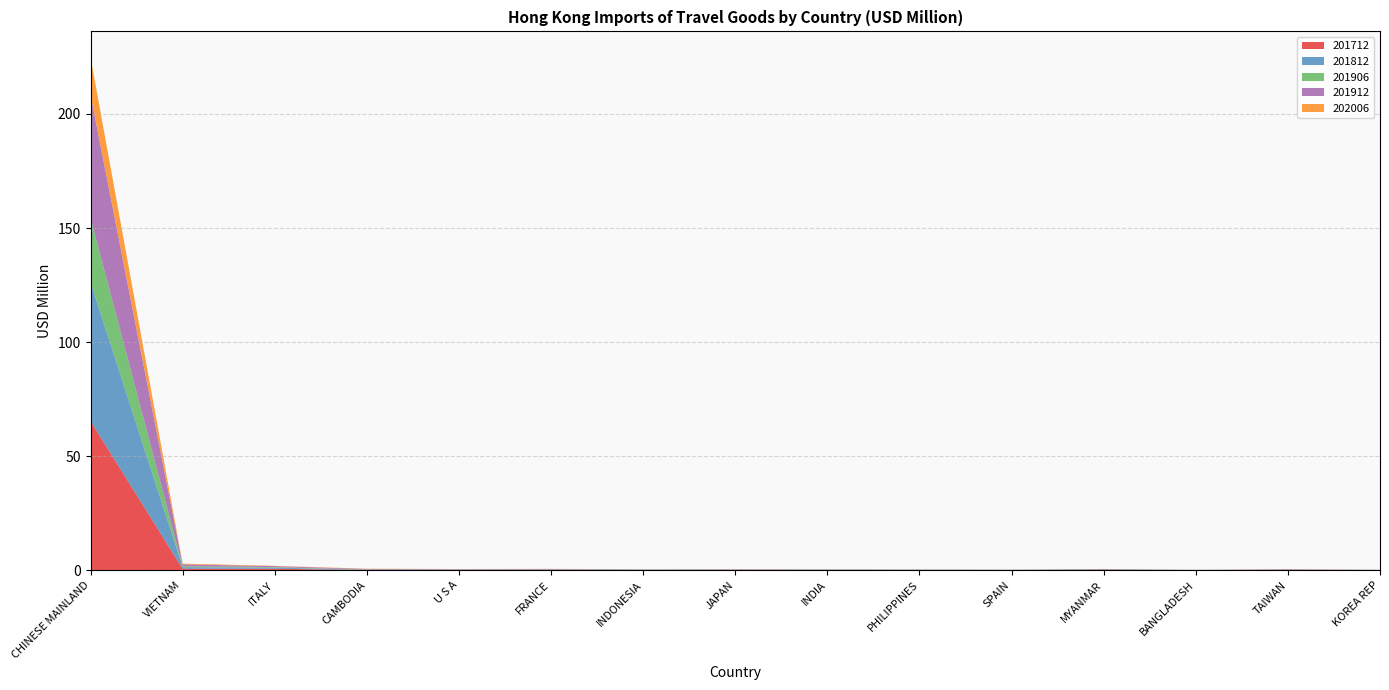

Reading left to right, list all the values displayed in this chart.

201712: CHINESE MAINLAND=65.4	VIETNAM=0.6	ITALY=0.7	CAMBODIA=0.1	U S A=0.1	FRANCE=0.1	INDONESIA=0.1	JAPAN=0.1	INDIA=0.1	PHILIPPINES=0.1	SPAIN=0.1	MYANMAR=0.3	BANGLADESH=0.0	TAIWAN=0.3	KOREA REP=0.1
201812: CHINESE MAINLAND=60.9	VIETNAM=0.7	ITALY=0.5	CAMBODIA=0.1	U S A=0.1	FRANCE=0.1	INDONESIA=0.1	JAPAN=0.1	INDIA=0.1	PHILIPPINES=0.1	SPAIN=0.1	MYANMAR=0.2	BANGLADESH=0.0	TAIWAN=0.1	KOREA REP=0.1
201906: CHINESE MAINLAND=28.1	VIETNAM=0.4	ITALY=0.2	CAMBODIA=0.1	U S A=0.1	FRANCE=0.1	INDONESIA=0.1	JAPAN=0.1	INDIA=0.1	PHILIPPINES=0.1	SPAIN=0.0	MYANMAR=0.0	BANGLADESH=0.0	TAIWAN=0.1	KOREA REP=0.0
201912: CHINESE MAINLAND=54.0	VIETNAM=0.8	ITALY=0.4	CAMBODIA=0.3	U S A=0.1	FRANCE=0.2	INDONESIA=0.1	JAPAN=0.1	INDIA=0.1	PHILIPPINES=0.1	SPAIN=0.1	MYANMAR=0.0	BANGLADESH=0.1	TAIWAN=0.1	KOREA REP=0.0
202006: CHINESE MAINLAND=16.5	VIETNAM=0.3	ITALY=0.1	CAMBODIA=0.1	U S A=0.1	FRANCE=0.1	INDONESIA=0.0	JAPAN=0.0	INDIA=0.0	PHILIPPINES=0.0	SPAIN=0.0	MYANMAR=0.0	BANGLADESH=0.0	TAIWAN=0.0	KOREA REP=0.0